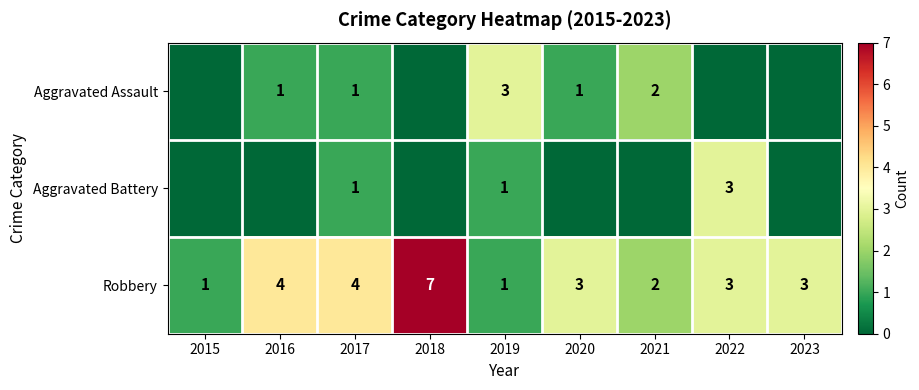

True or false: Robbery has a value of 4 at 2016.

True